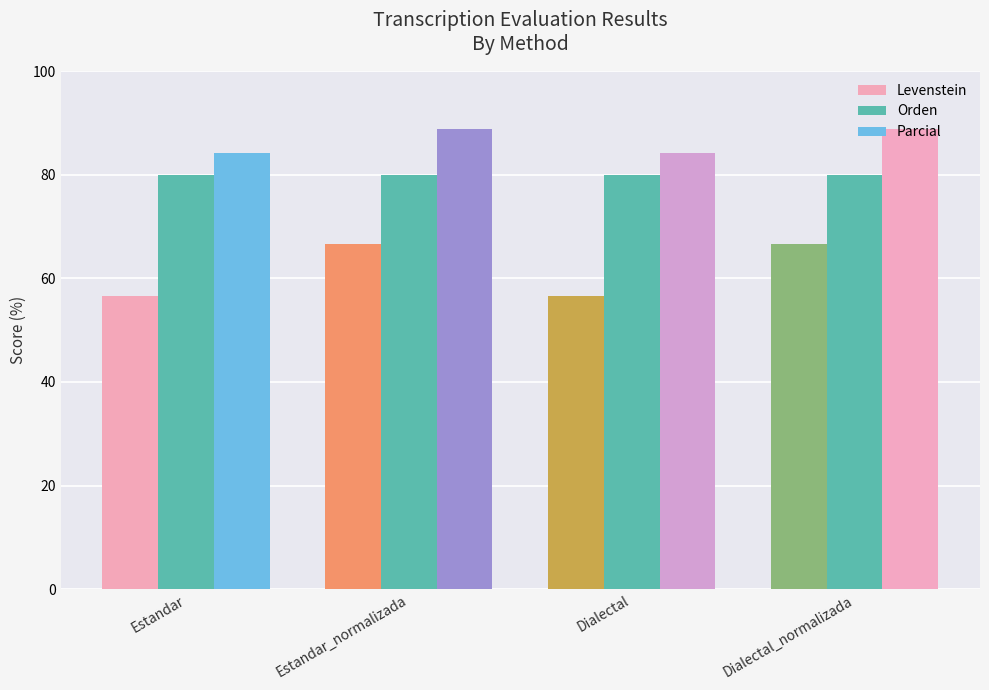

How many distinct data groups are displayed?

3